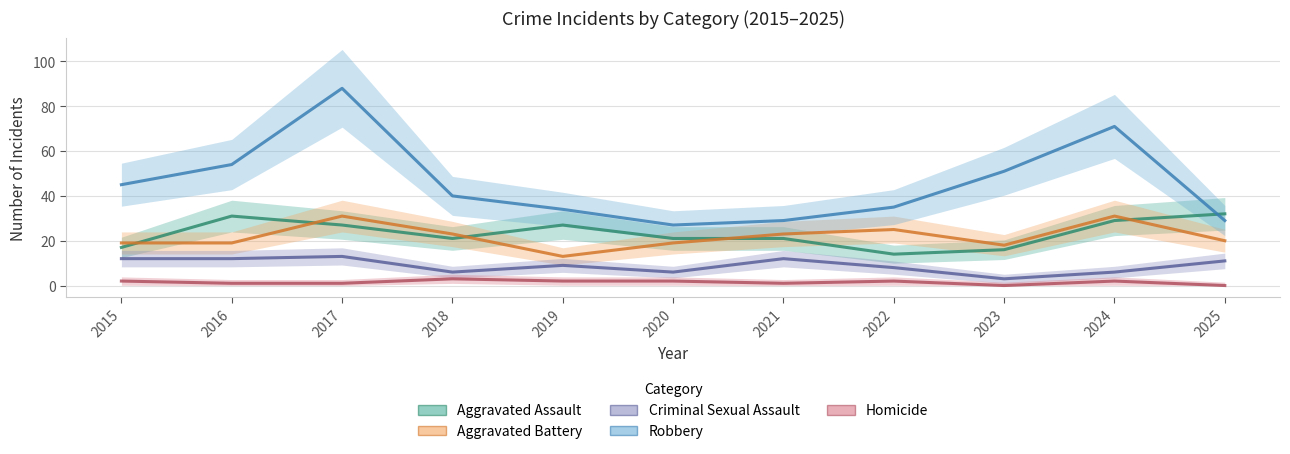

What is the average value of the Aggravated Battery series?

22